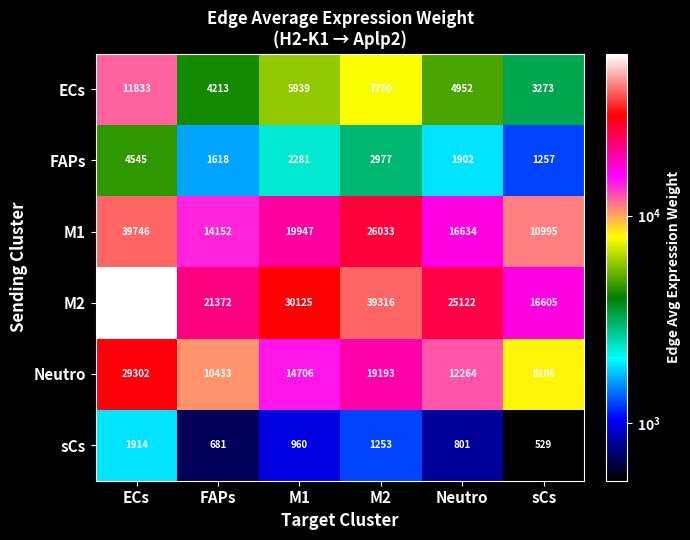

At which label is M2 closest to 38315?

M2